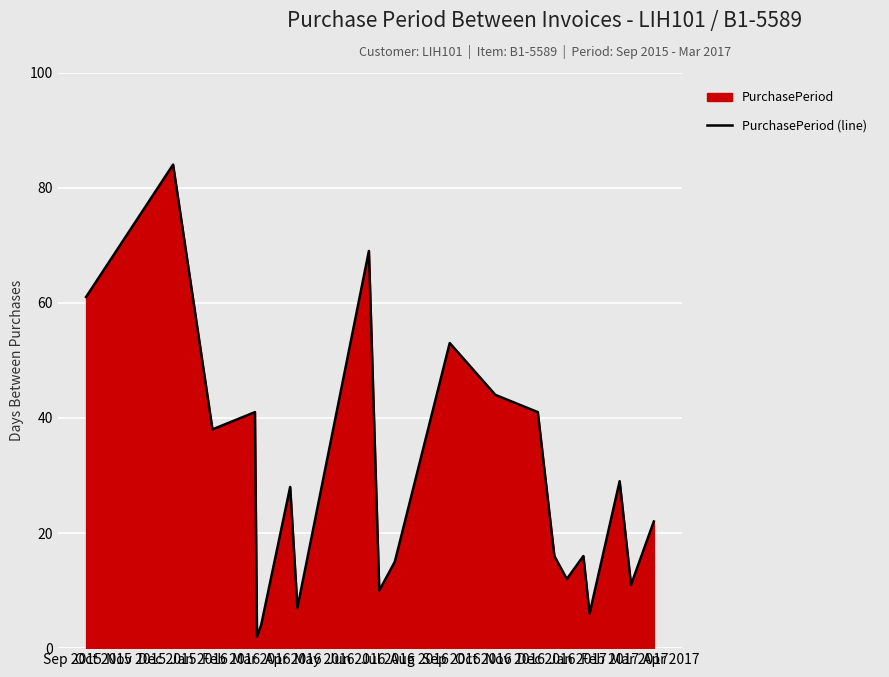

How many values are below 22?

10